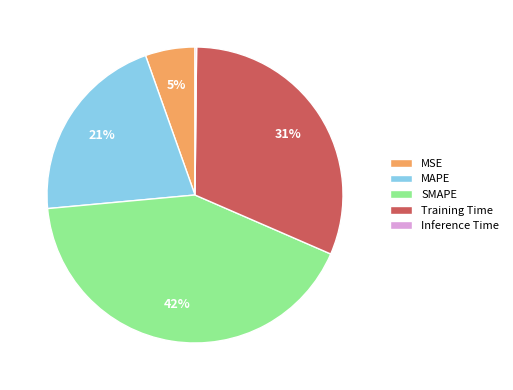

Is there a majority slice in this chart?

No